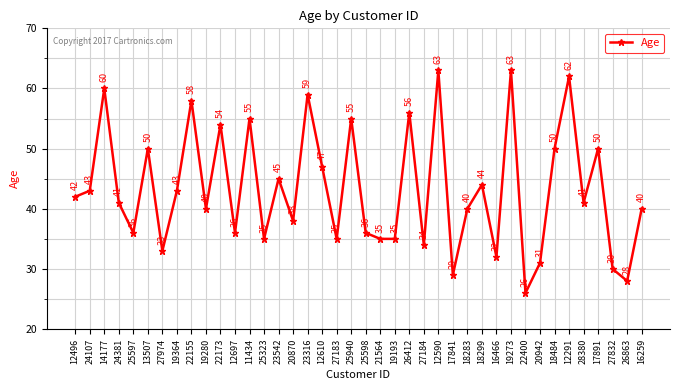

How many interior local peaks (higher than both neighbors) does the data have?

14